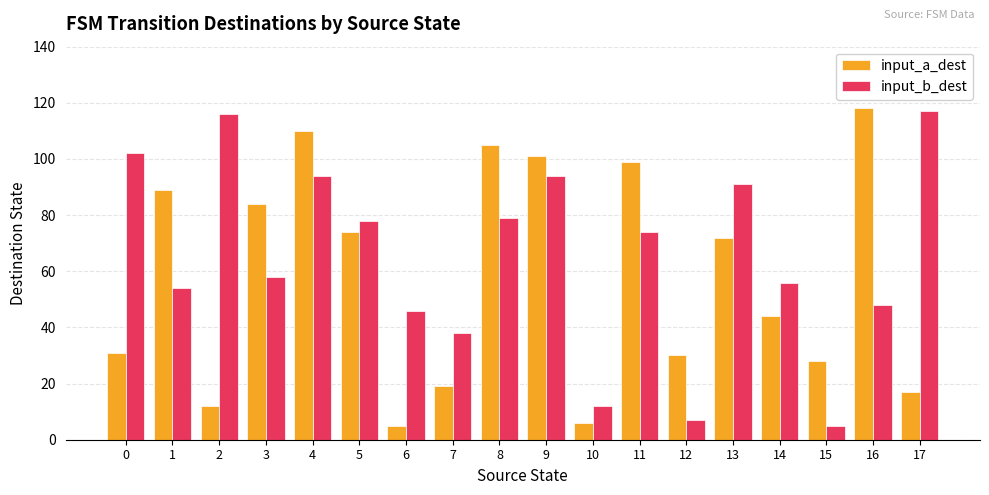

Between 2 and 3, which series saw the biggest shift?

input_a_dest